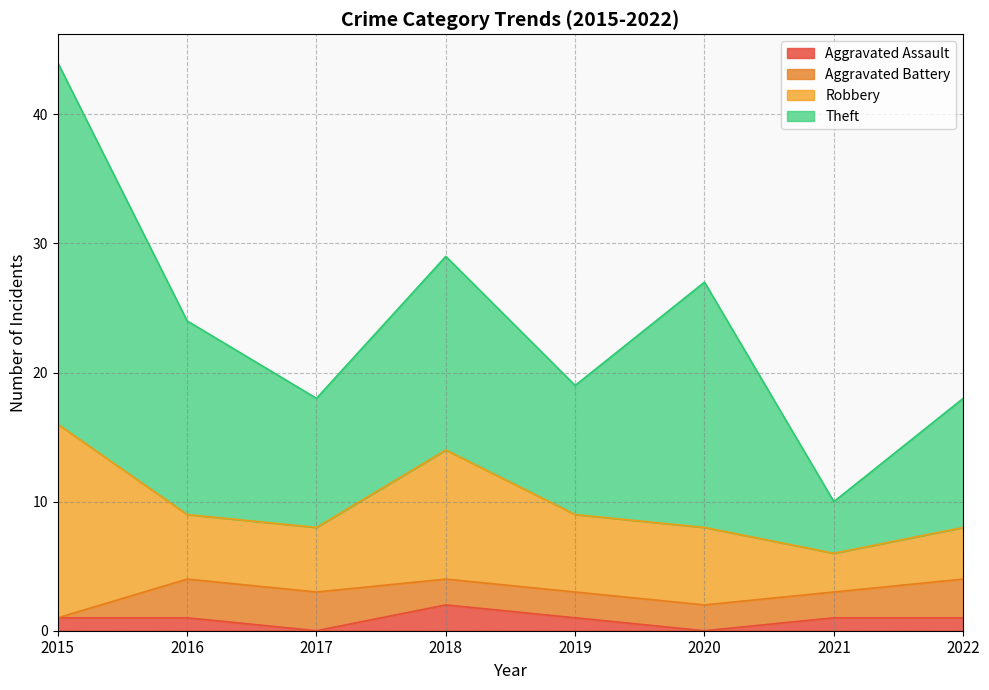

Reading left to right, transcribe all the data shown in this chart.

Aggravated Assault: 2015=1	2016=1	2017=0	2018=2	2019=1	2020=0	2021=1	2022=1
Aggravated Battery: 2015=0	2016=3	2017=3	2018=2	2019=2	2020=2	2021=2	2022=3
Robbery: 2015=15	2016=5	2017=5	2018=10	2019=6	2020=6	2021=3	2022=4
Theft: 2015=28	2016=15	2017=10	2018=15	2019=10	2020=19	2021=4	2022=10